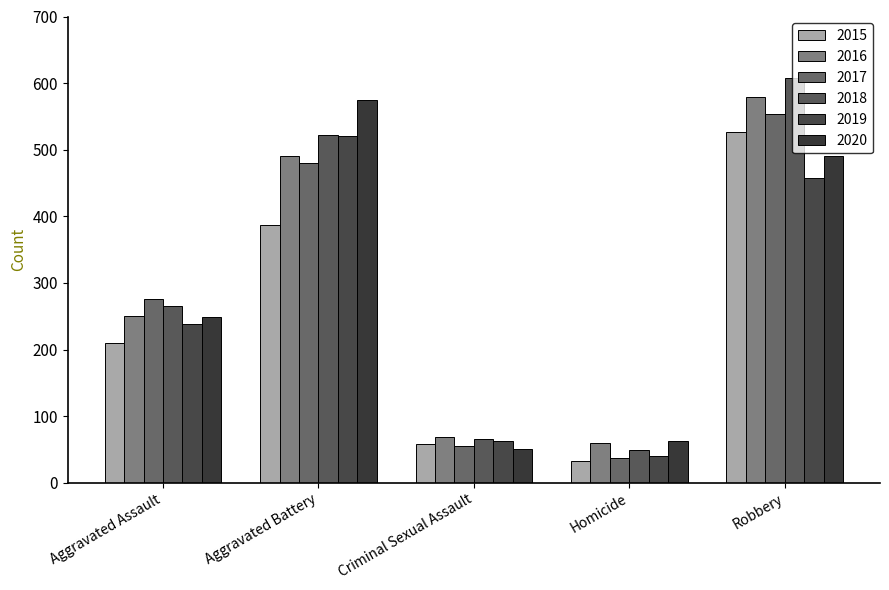

Reading left to right, list all the values displayed in this chart.

2015: 210	387	58	32	527
2016: 250	491	69	59	579
2017: 276	480	55	37	553
2018: 265	522	66	49	608
2019: 238	520	62	40	458
2020: 249	574	50	63	491